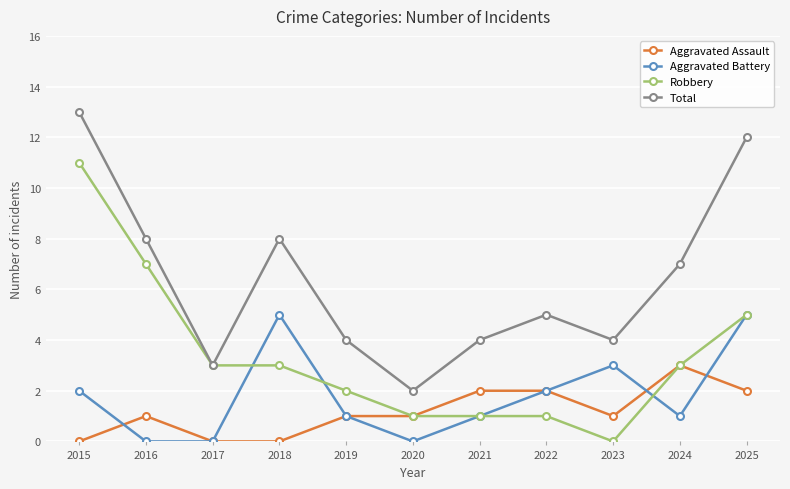

True or false: Aggravated Assault has more than 0 interior local peaks.

True